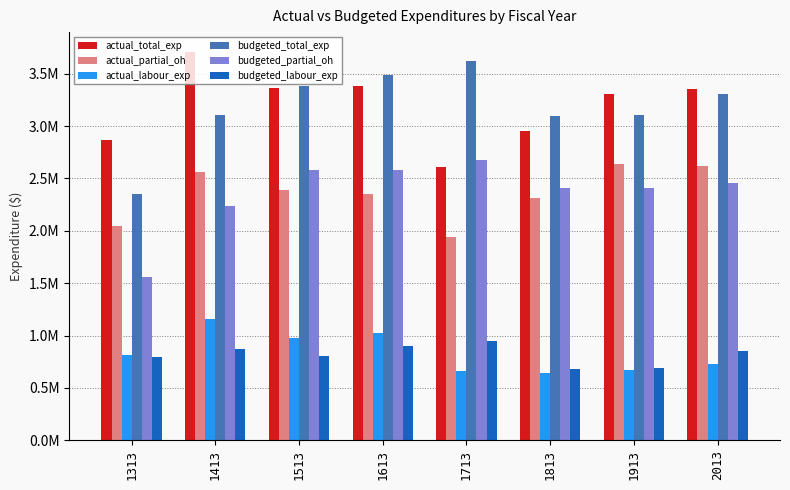

Between 1413 and 1913, which is larger?

1413